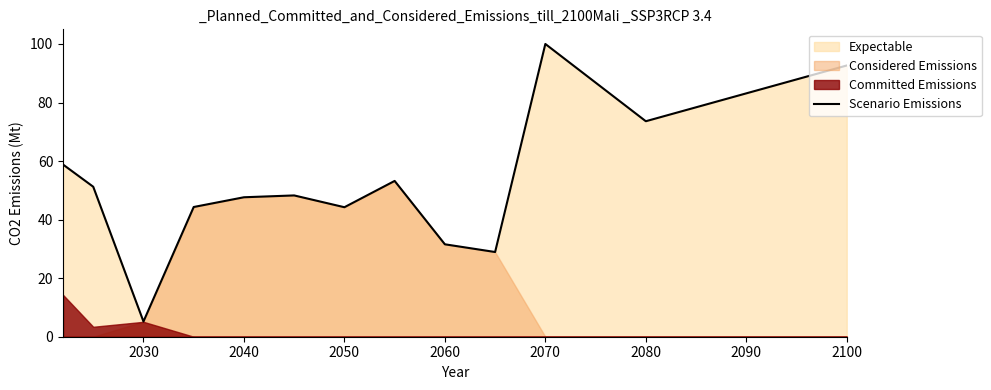

Is it true that Scenario Emissions equals 51.0 at 2060?

False